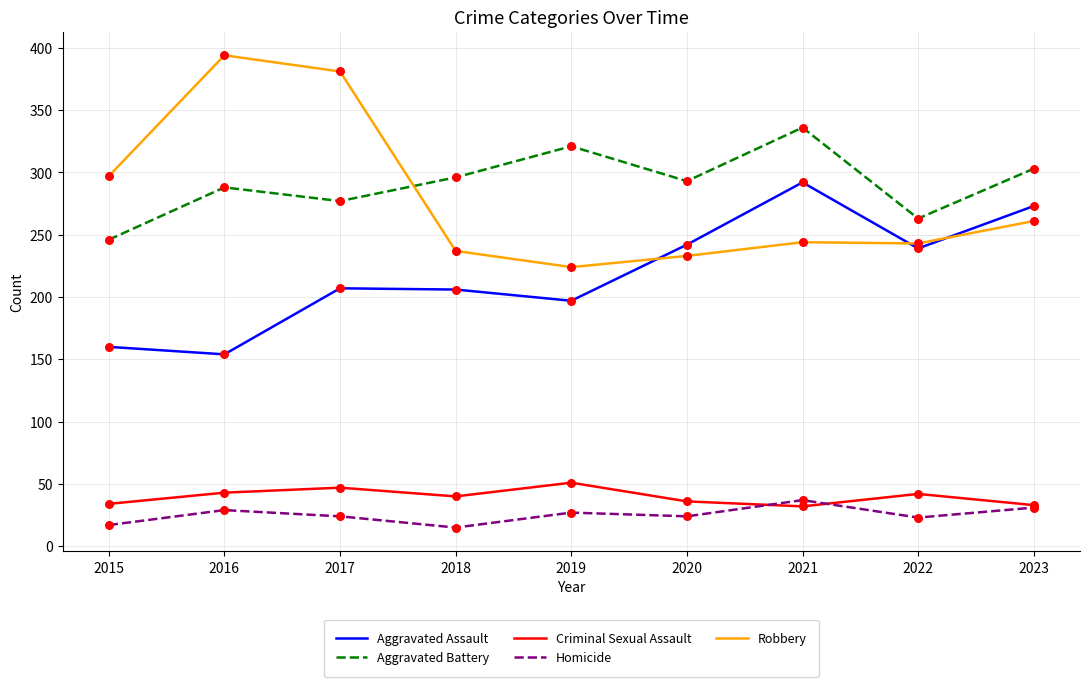

Between 2017 and 2018, which series saw the biggest shift?

Robbery